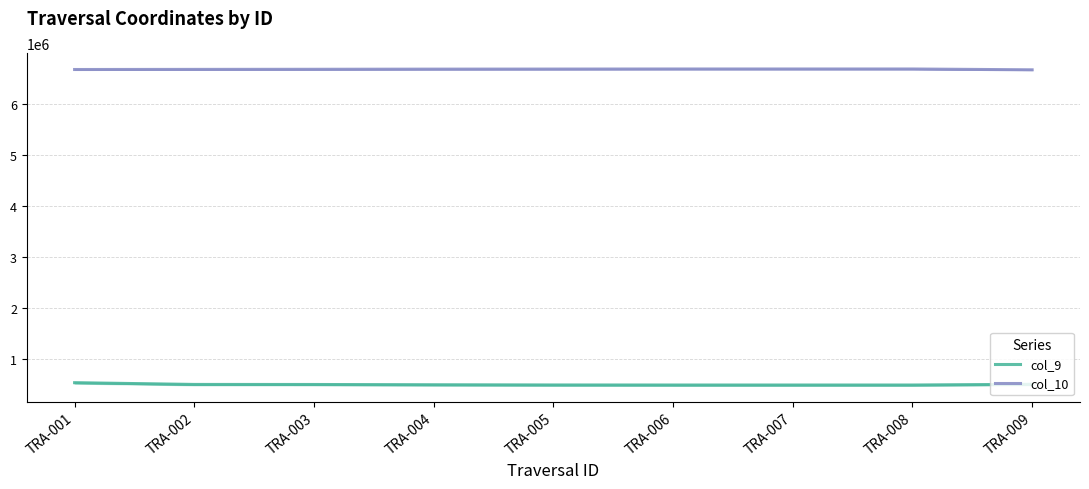

Which series has the largest range (max minus min)?

col_9